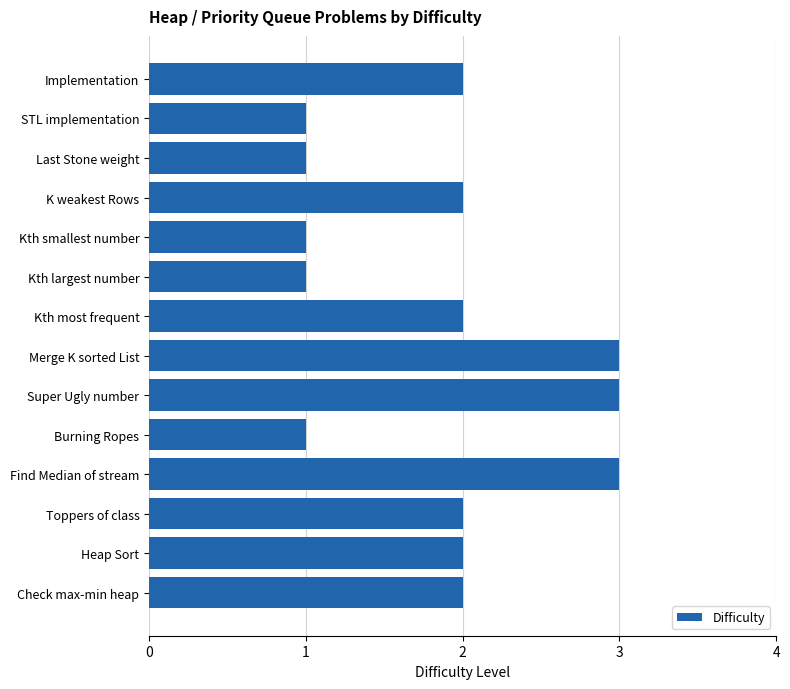

What is the change in value from STL implementation to Kth most frequent?

+1